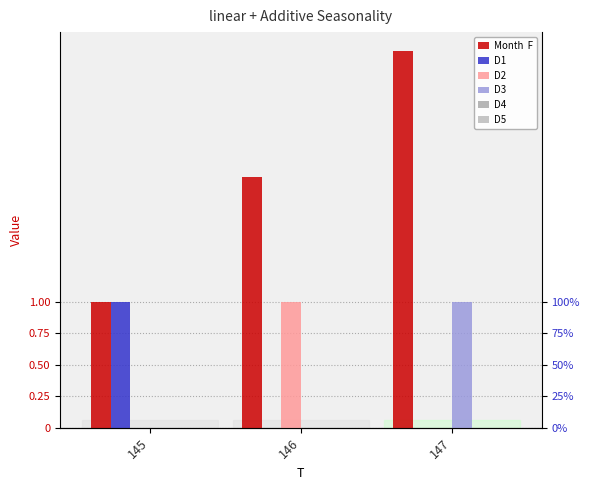

The value of D1 at 146 is 0. True or false?

True